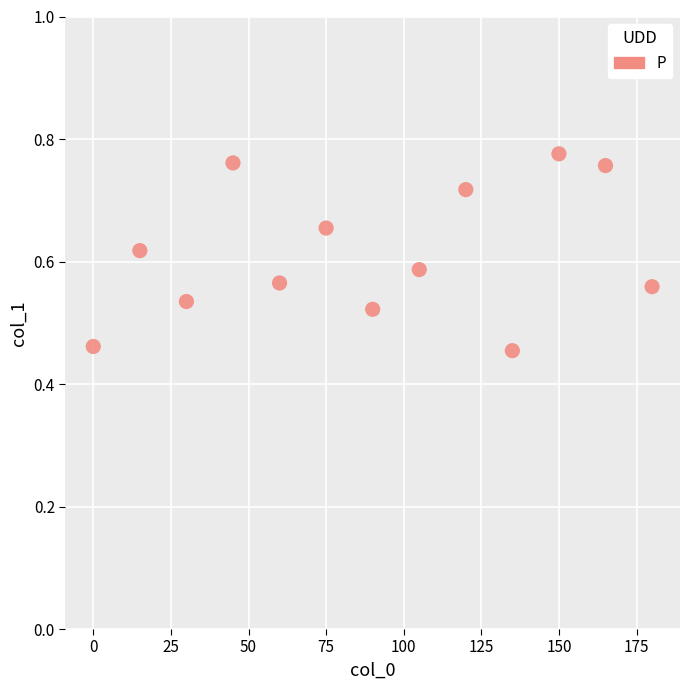

What is the range of Y values (max minus min)?

0.3